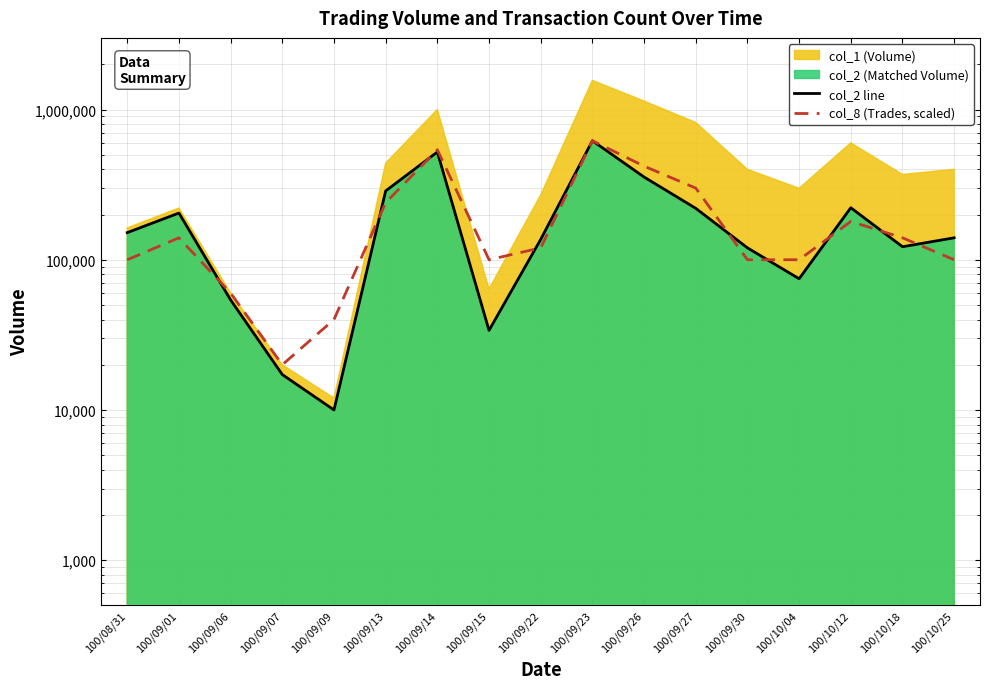

What is the total value across all series at 100/09/07?

37200